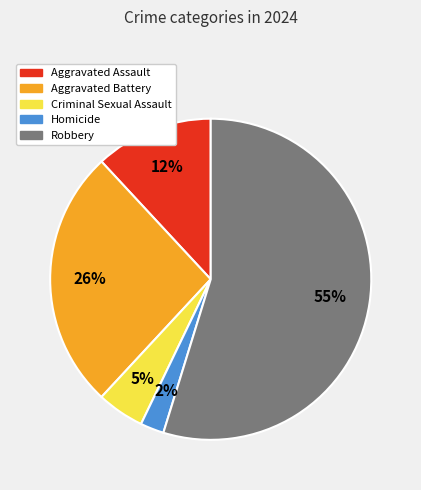

Which has a higher value, Aggravated Assault or Homicide?

Aggravated Assault